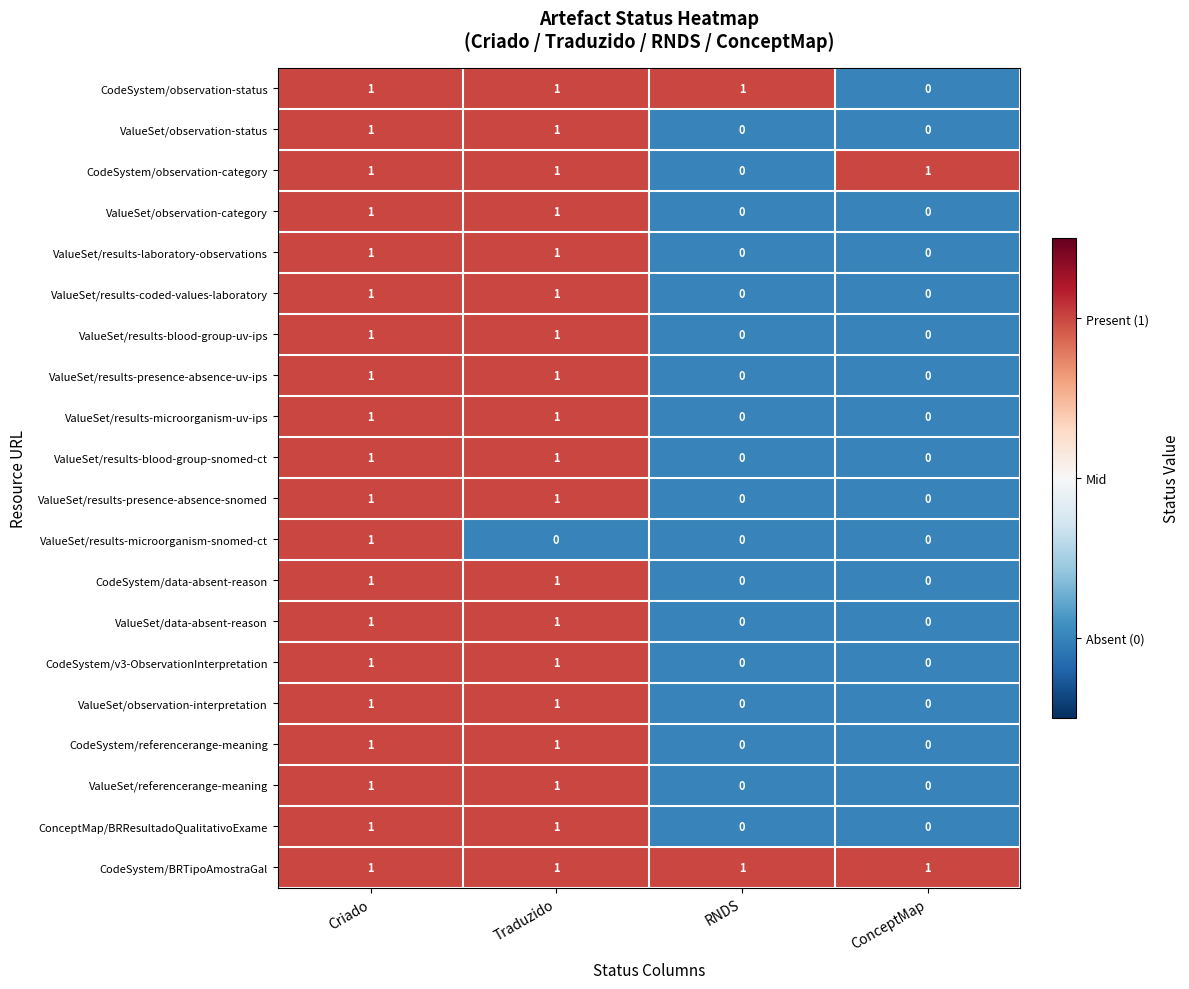

At which category is the sum across all series the highest?

Criado